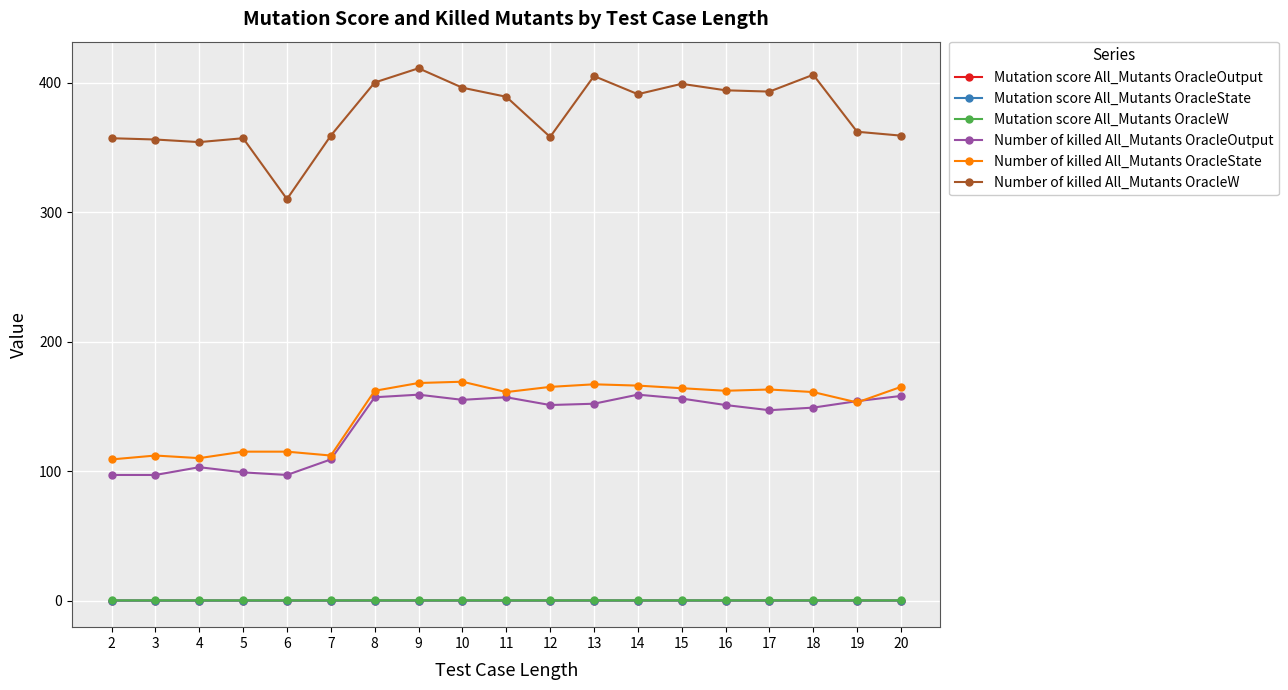

True or false: Number of killed All_Mutants OracleState and Number of killed All_Mutants OracleW cross at least once.

False